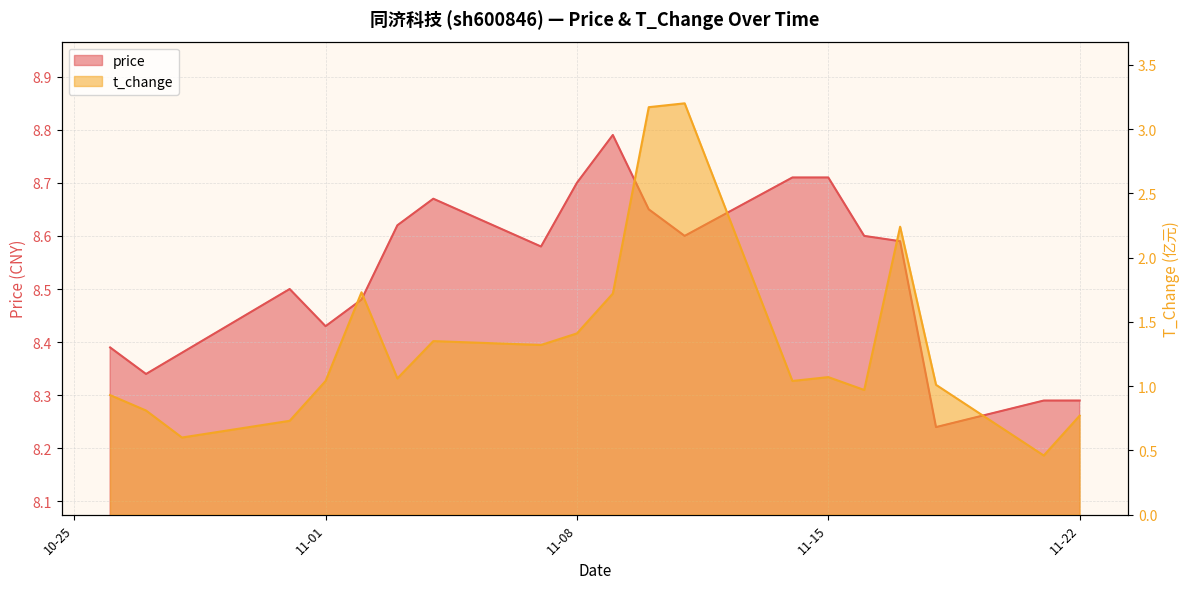

What is the label of the 19th point from the right?

2022-10-27